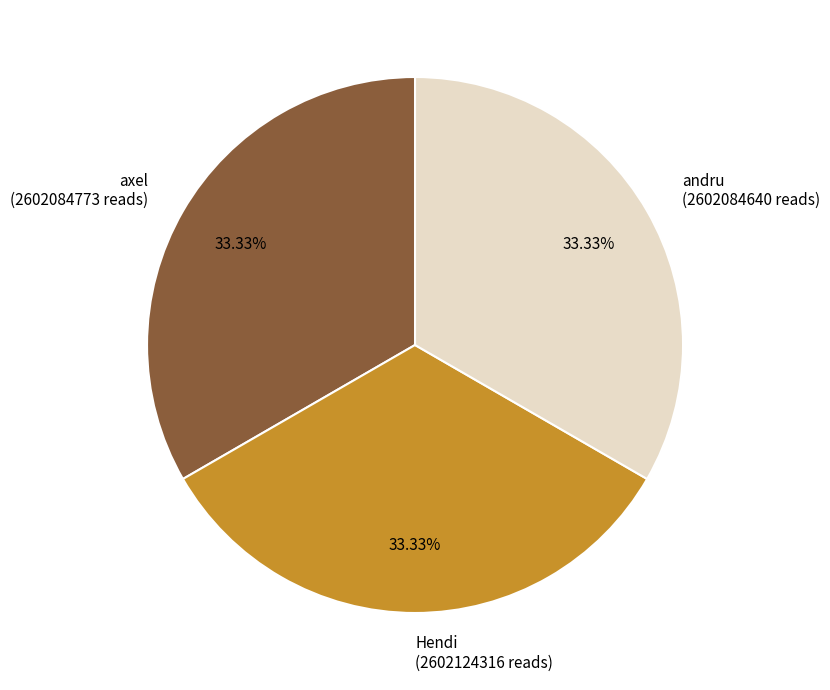

Do Hendi and andru together represent more than half of the pie?

Yes